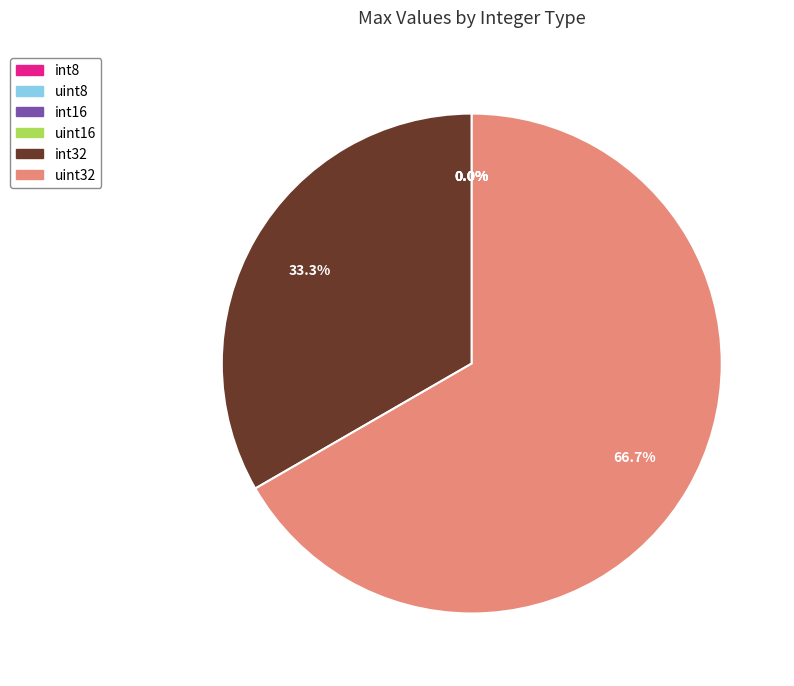

To the nearest percent, what is the average slice percentage?

17%